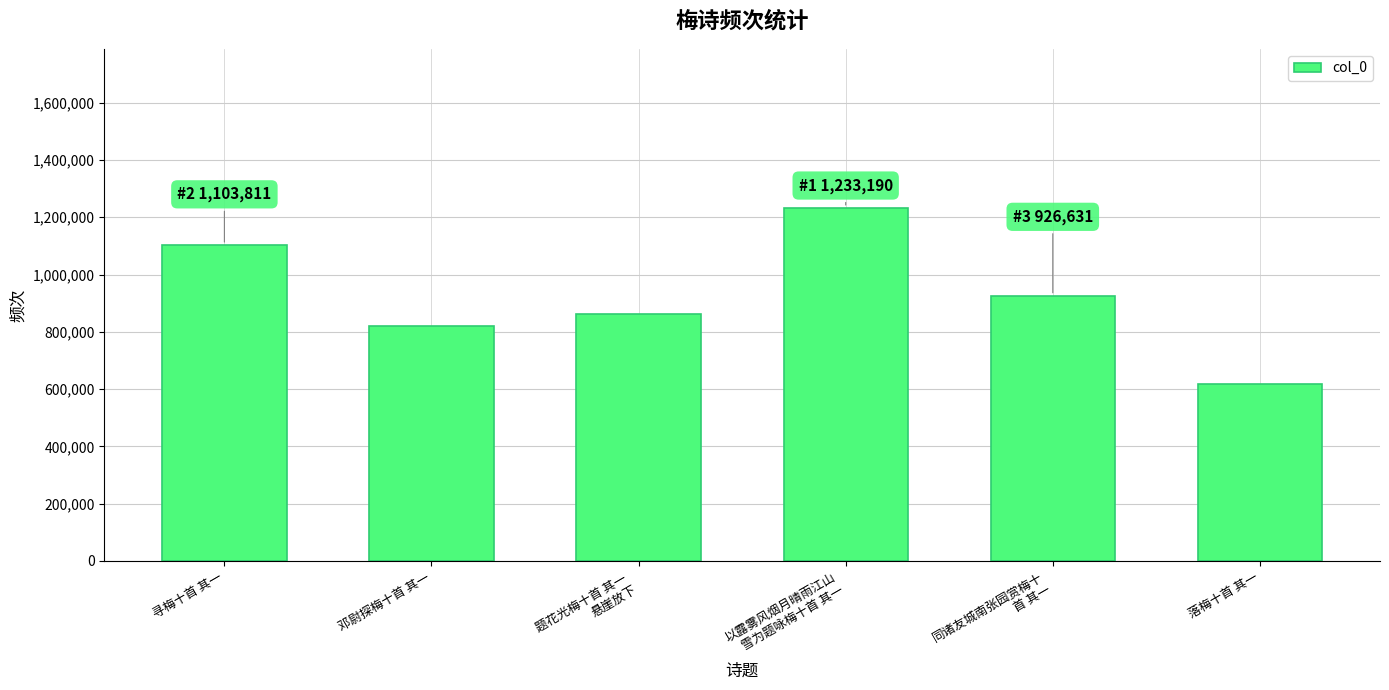

Reading left to right, list all the values displayed in this chart.

寻梅十首 其一=1103811	邓尉探梅十首 其一=820000	题花光梅十首 其一 
悬崖放下=862186	以露雾风烟月晴雨江山
雪为题咏梅十首 其一=1233190	同诸友城南张园赏梅十
首 其一=926631	落梅十首 其一=616900